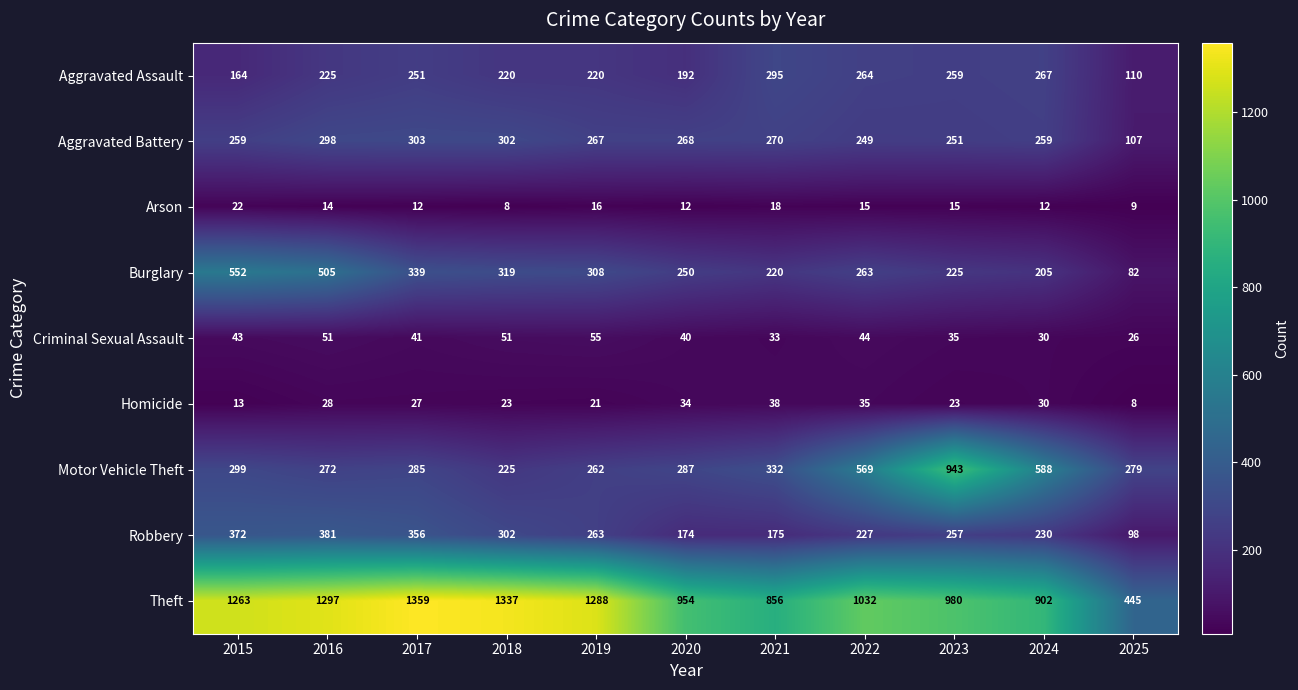

Which series changed the most between 2023 and 2024?

Motor Vehicle Theft